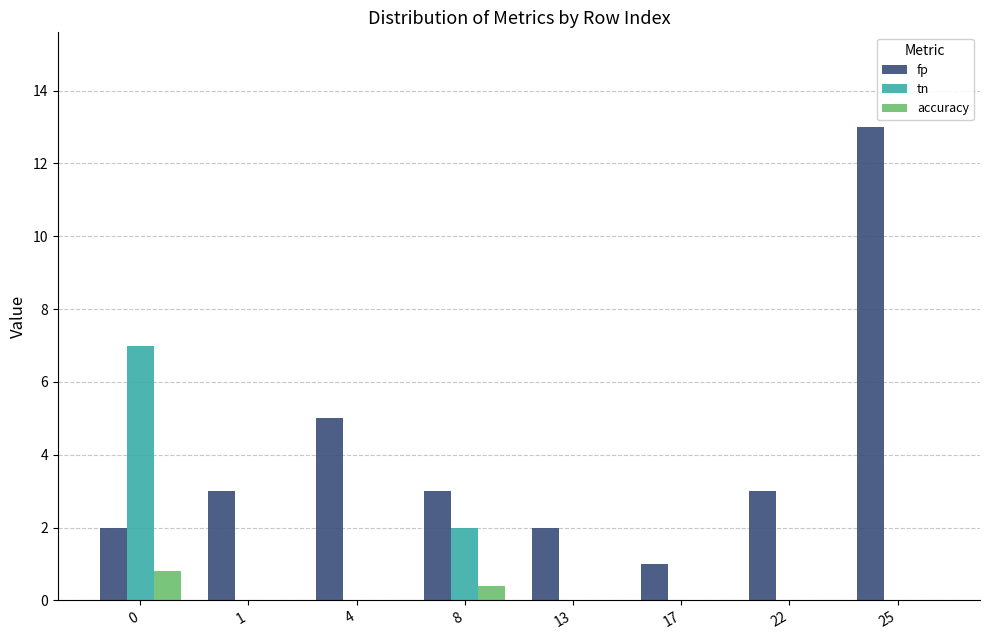

How many distinct data groups are displayed?

3